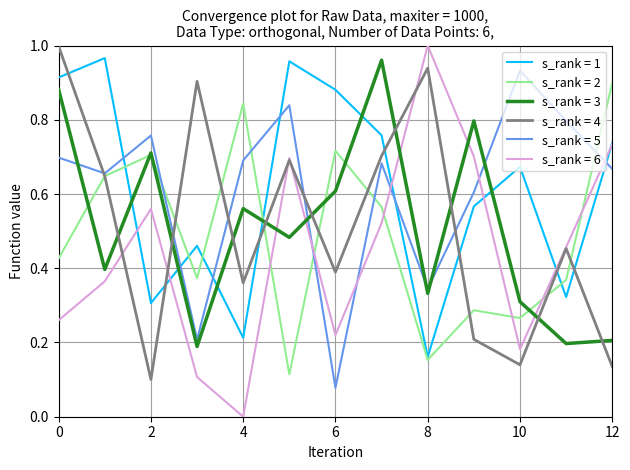

Which series has the largest range (max minus min)?

s_rank = 6